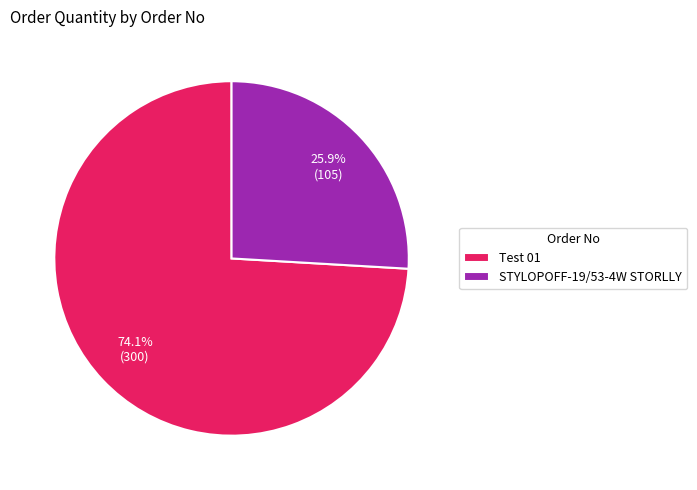

To the nearest percent, what is the combined percentage of Test 01 and STYLOPOFF-19/53-4W STORLLY?

100%